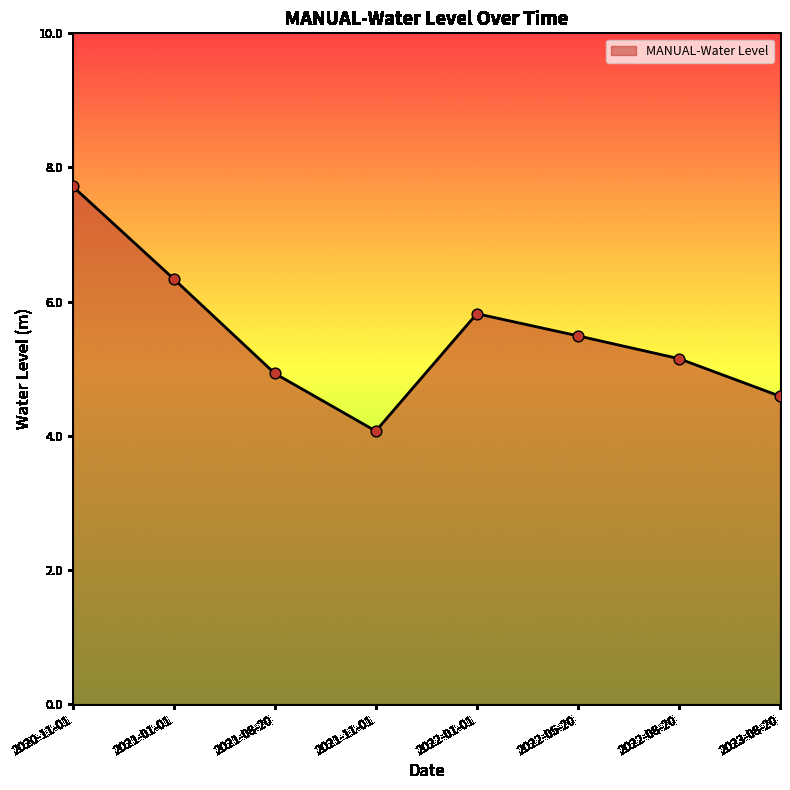

Between 2022-05-20 and 2022-08-20, which is larger?

2022-05-20